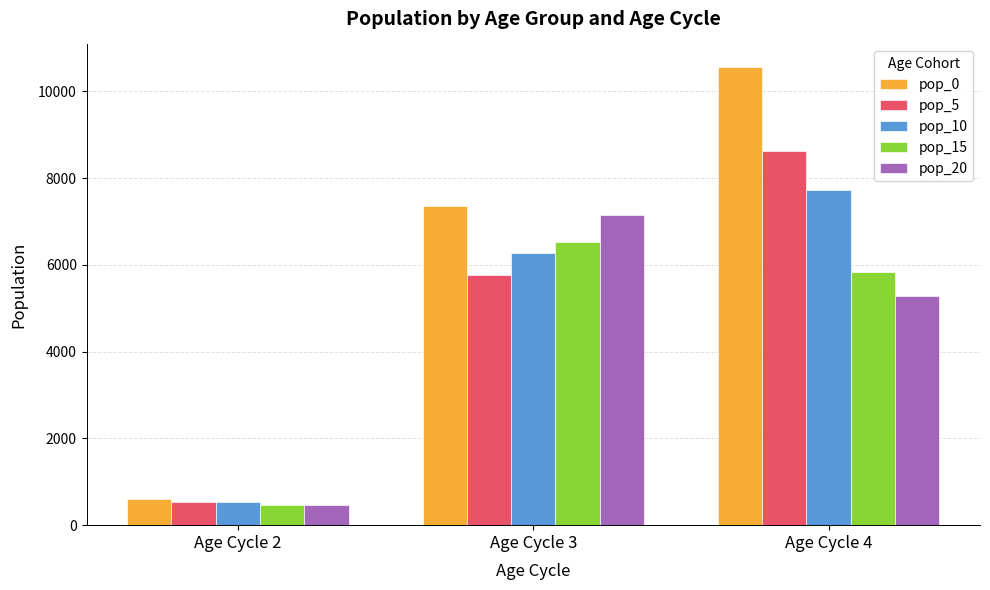

How many categories are shown in the chart?

3